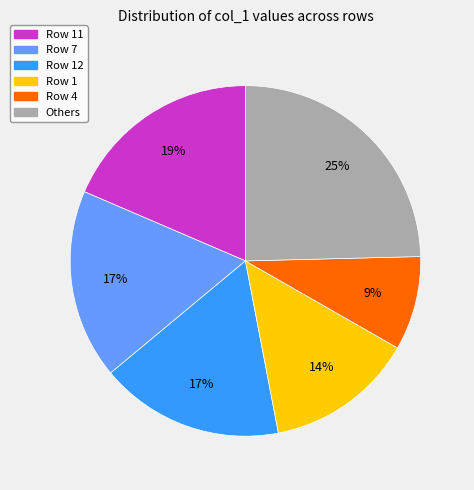

Is there any slice that represents more than half of the pie?

No